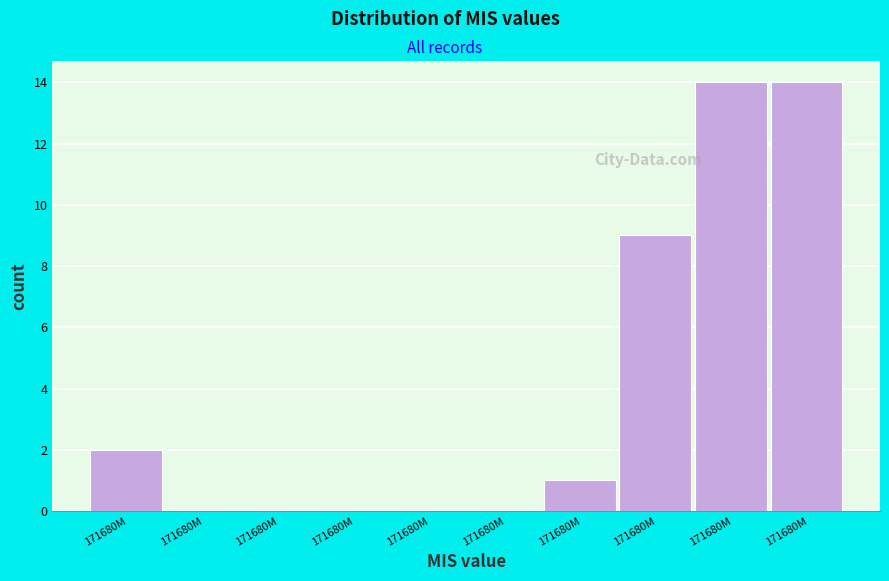

Are the bars horizontal?

No